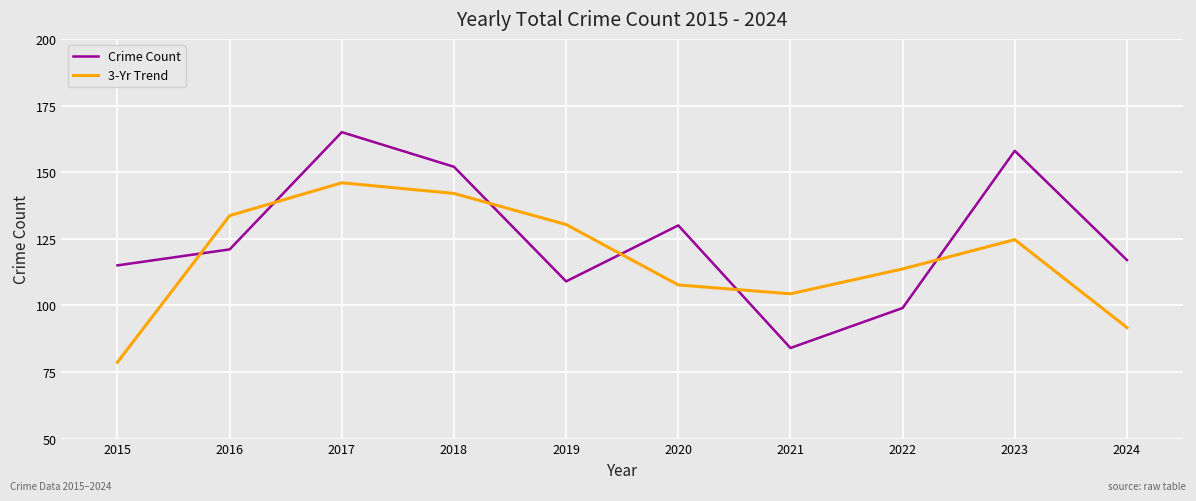

Reading left to right, what are all the values shown in this chart?

Crime Count: 115.0	121.0	165.0	152.0	109.0	130.0	84.0	99.0	158.0	117.0
3-Yr Trend: 78.7	133.7	146.0	142.0	130.3	107.7	104.3	113.7	124.7	91.7